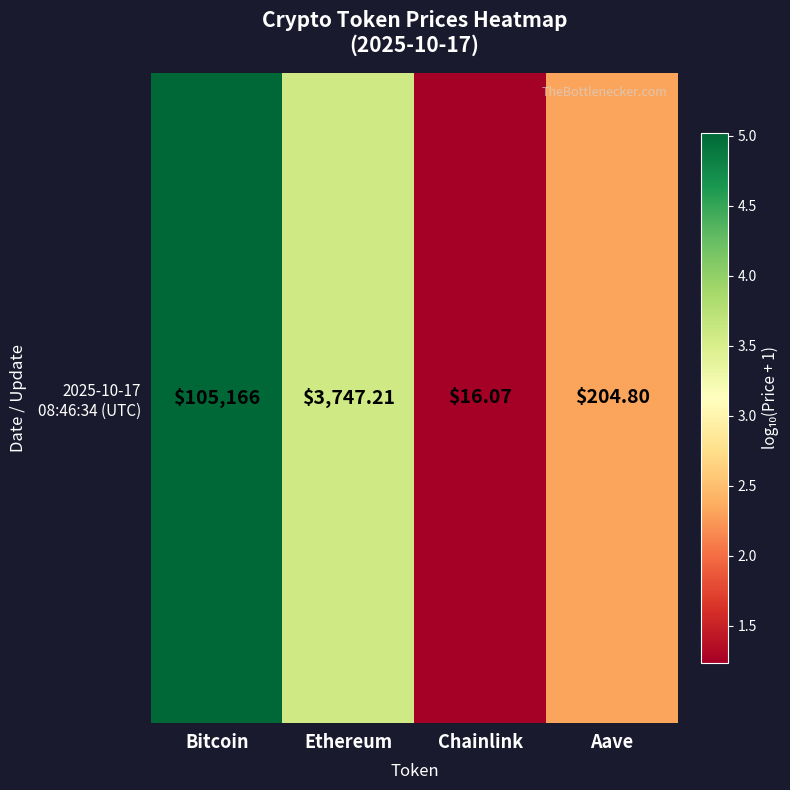

True or false: the data shows 0.3 at Chainlink.

False